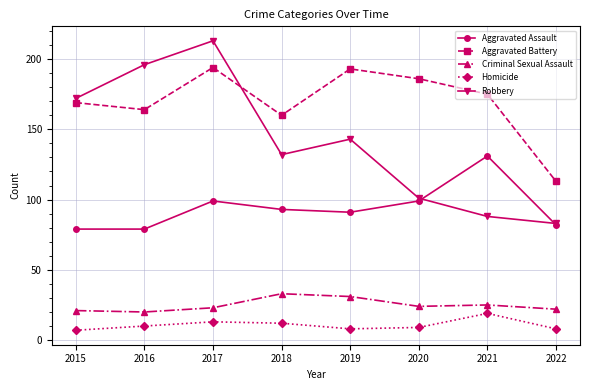

How many lines are shown in the chart?

5